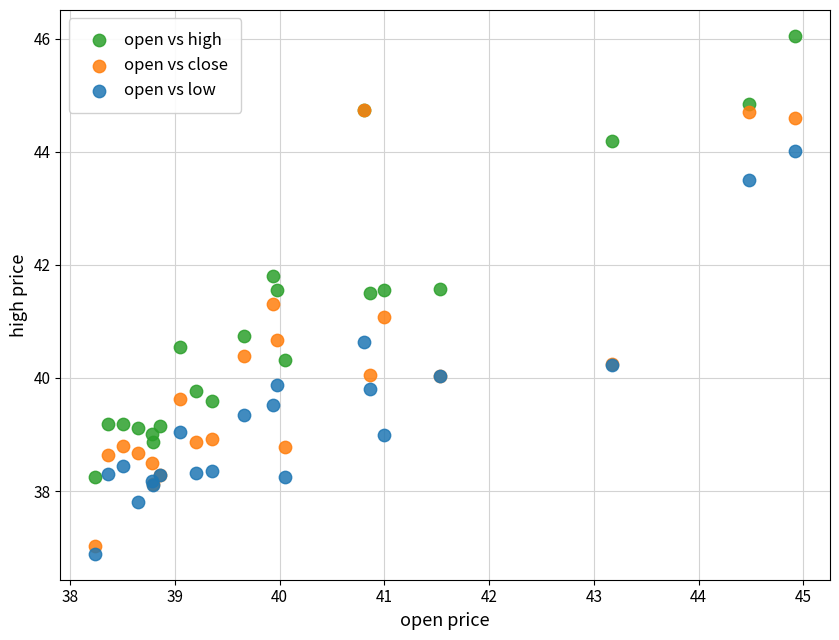

In the open vs high series, what Y value is closest to 42?

41.8